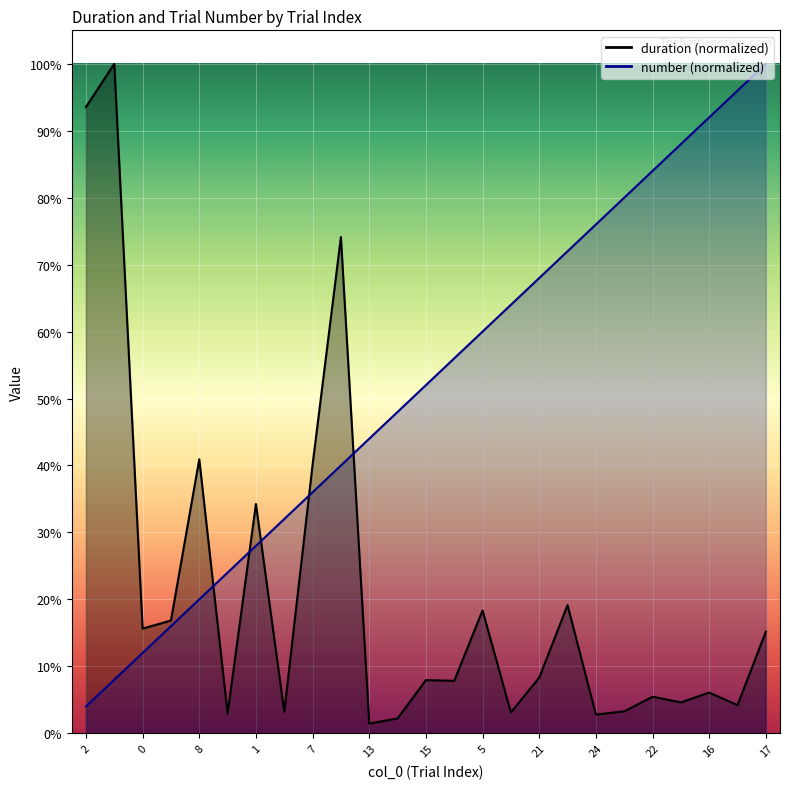

Reading right to left, transcribe all the data shown in this chart.

duration: 15.2	4.2	6.1	4.6	5.5	3.3	2.8	19.1	8.3	3.1	18.3	7.8	7.9	2.2	1.4	74.1	40.1	3.2	34.2	2.9	40.9	16.8	15.6	100.0	93.5
number: 100.0	96.0	92.0	88.0	84.0	80.0	76.0	72.0	68.0	64.0	60.0	56.0	52.0	48.0	44.0	40.0	36.0	32.0	28.0	24.0	20.0	16.0	12.0	8.0	4.0